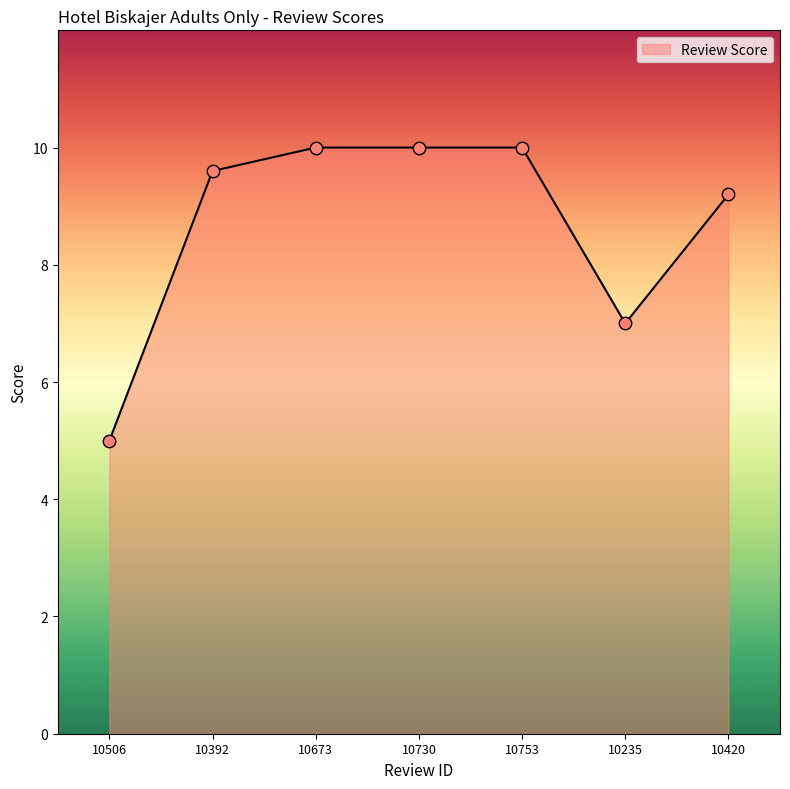

What is the change in value from 10730 to 10420?

-0.8